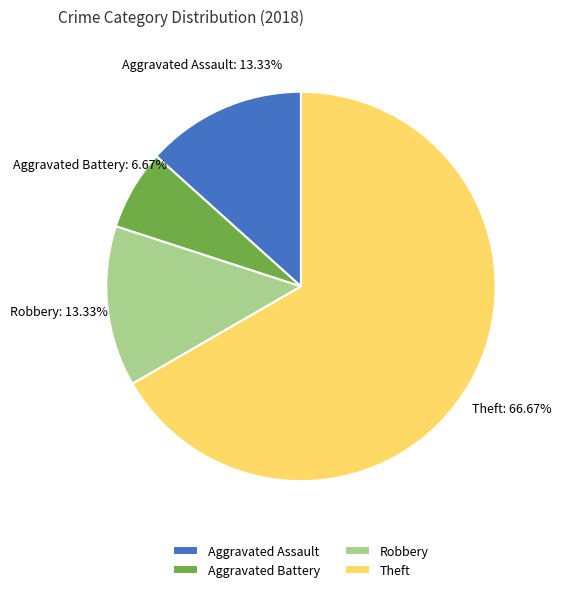

What percentage is the Aggravated Assault slice, to the nearest percent?

13%